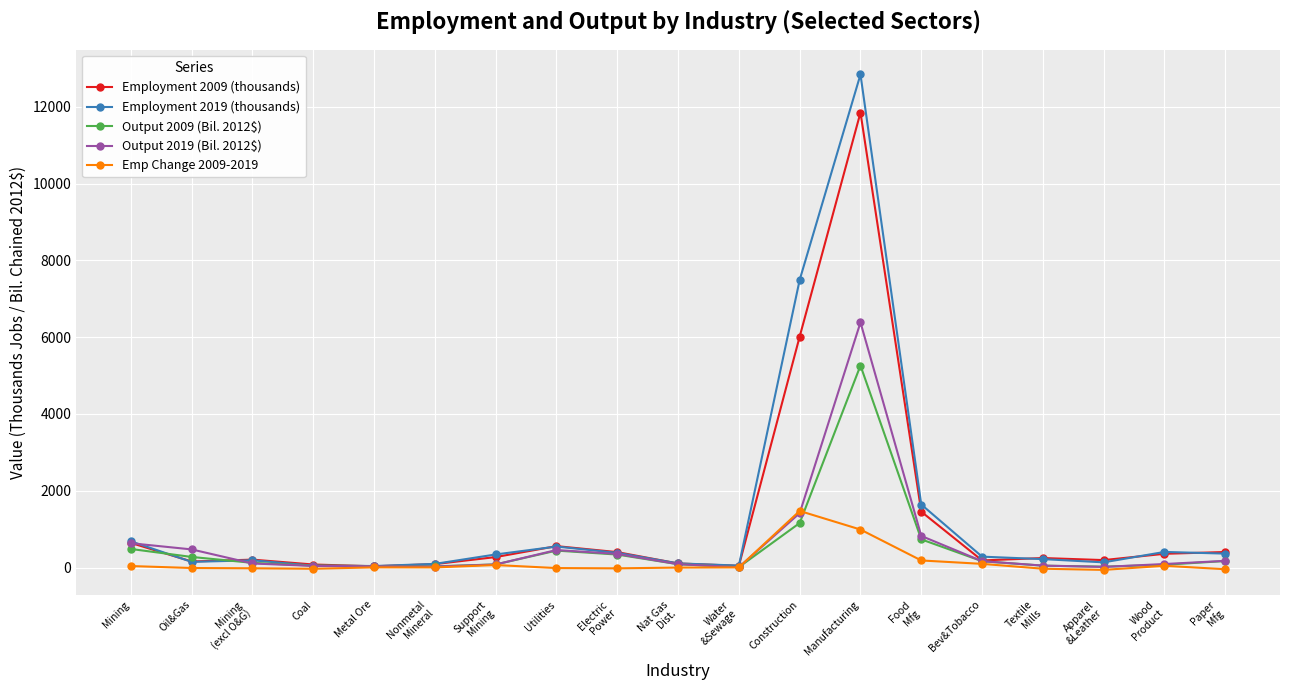

How many values in the Emp Change 2009-2019 series are below 5?

9